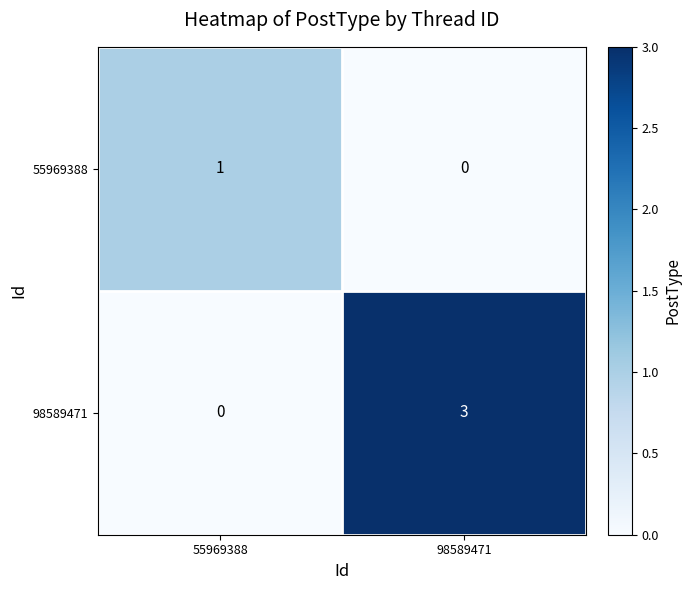

At which label is 55969388 closest to 0?

98589471